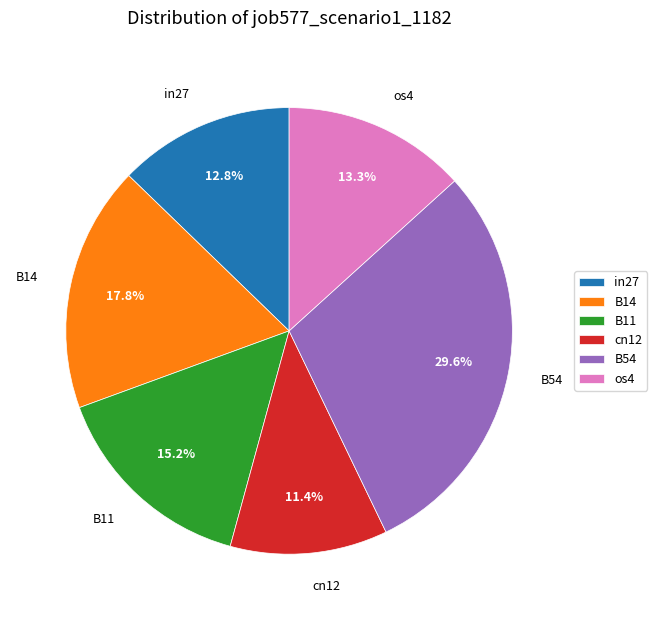

What is the smallest slice in the pie chart?

cn12